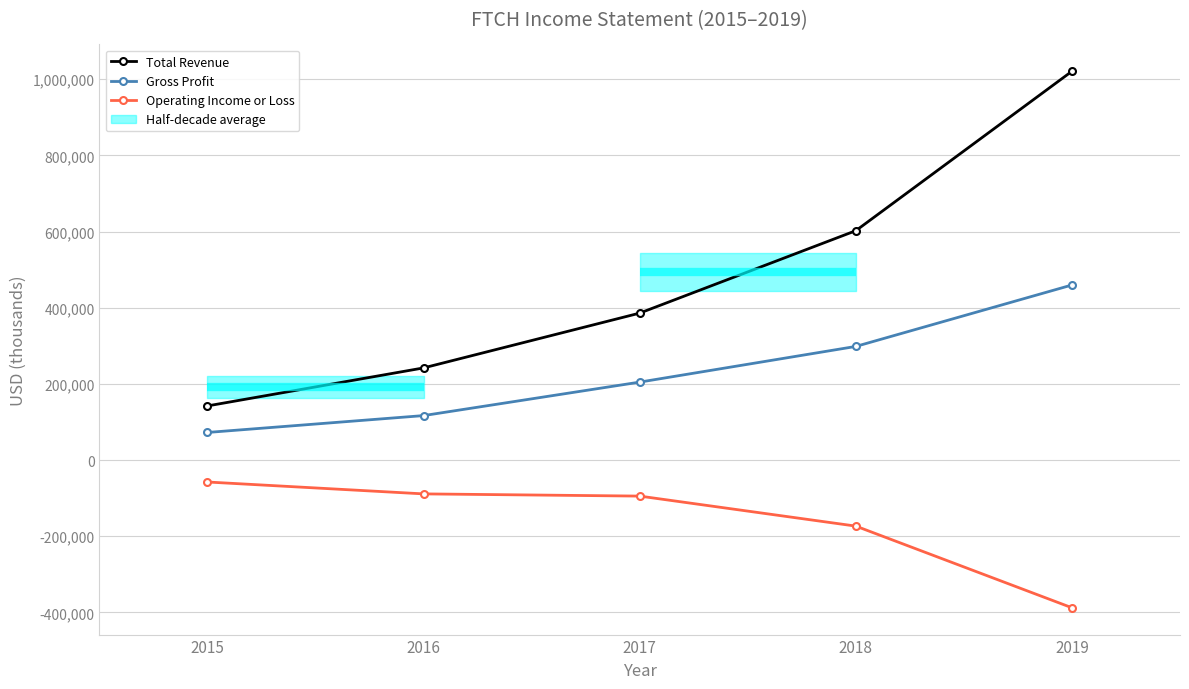

Is this an area chart (filled region under the line)?

No